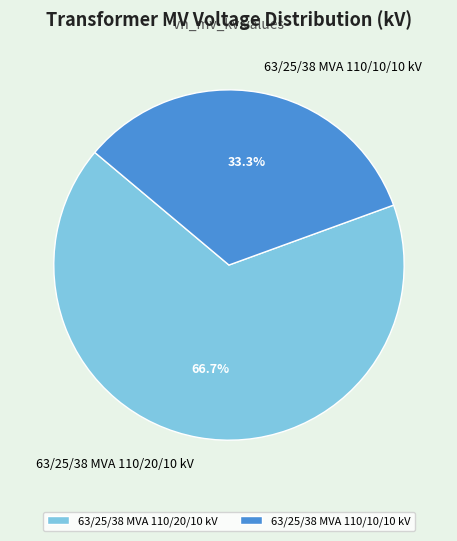

To the nearest percent, what percentage of the pie is 63/25/38 MVA 110/10/10 kV?

33%